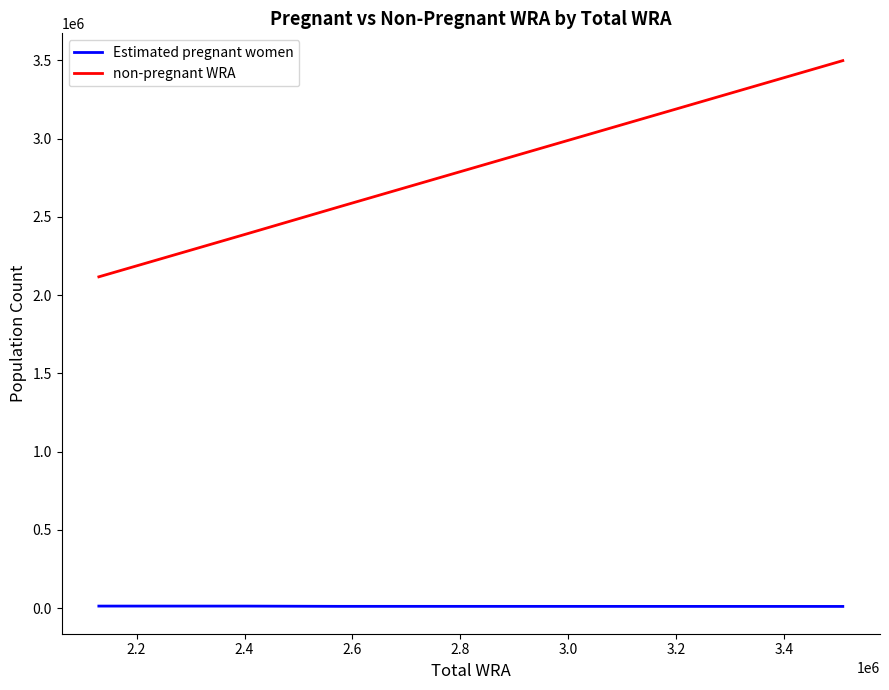

List the series in order of their peak value, lowest first.

Estimated pregnant women, non-pregnant WRA